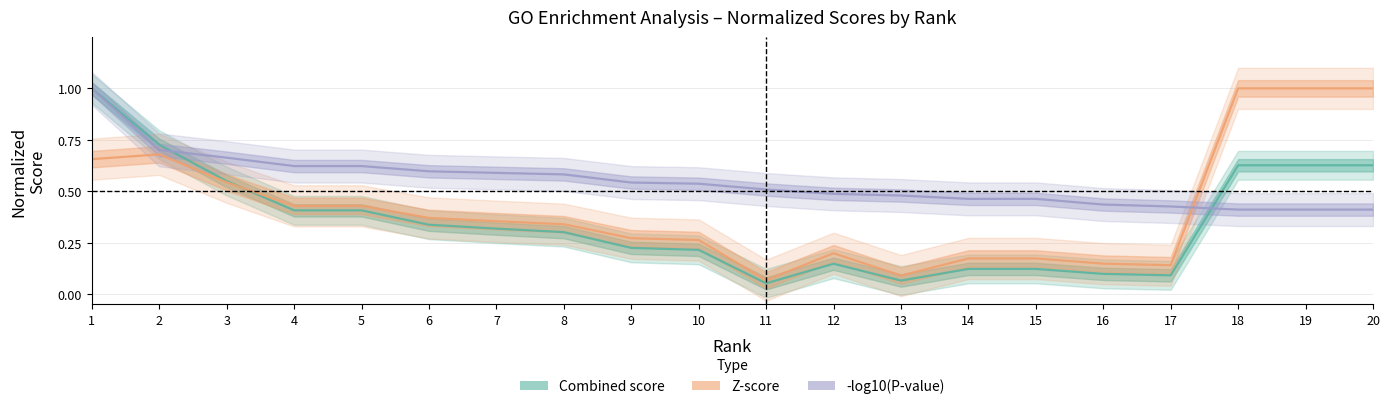

What is the highest value of the Z-score series?

1.0